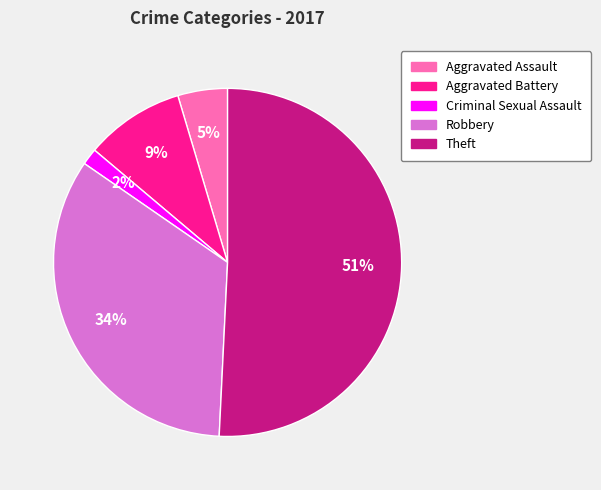

What percentage is the Aggravated Assault slice, to the nearest percent?

5%